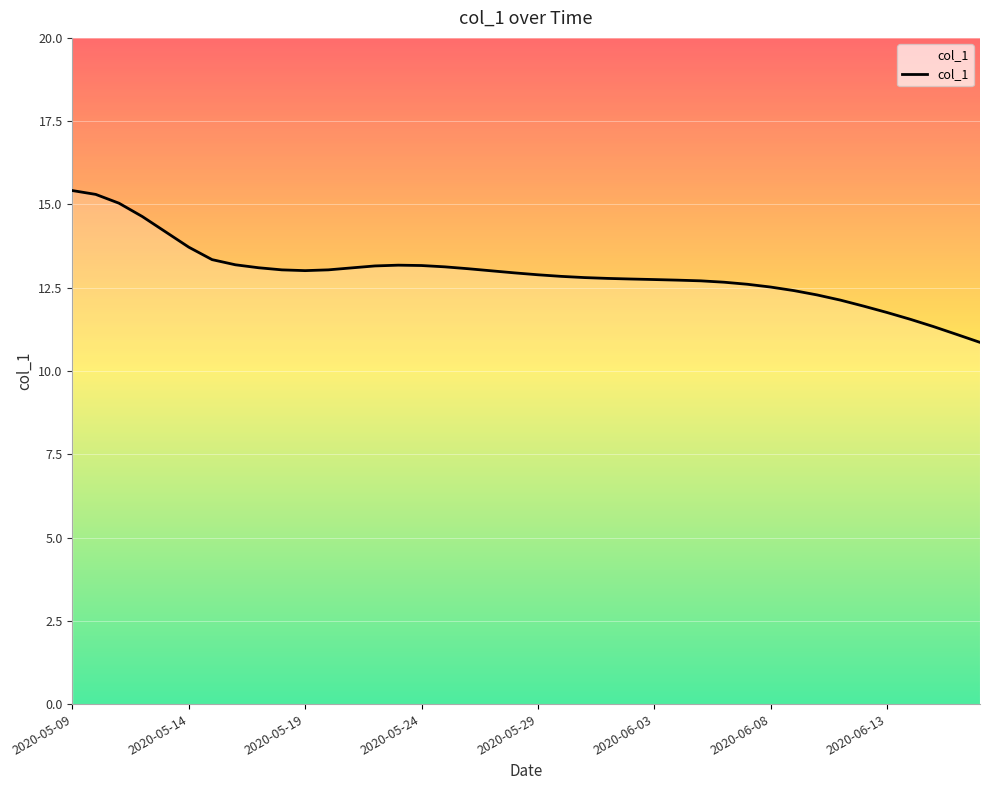

What is the difference between the maximum and minimum values?

4.6